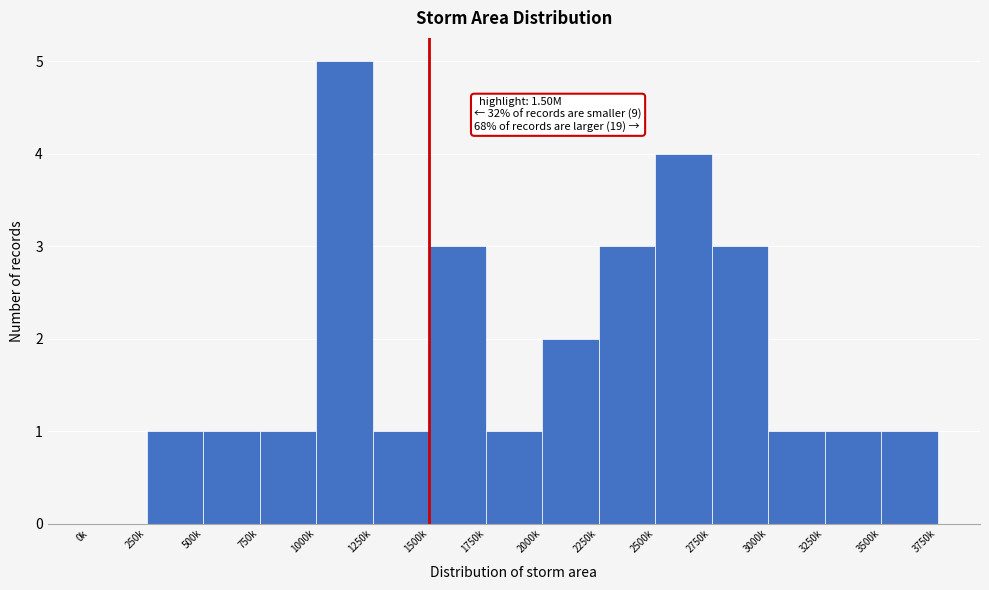

Reading left to right, extract all data points from this chart.

0k=0	250k=1	500k=1	750k=1	1000k=5	1250k=1	1500k=3	1750k=1	2000k=2	2250k=3	2500k=4	2750k=3	3000k=1	3250k=1	3500k=1